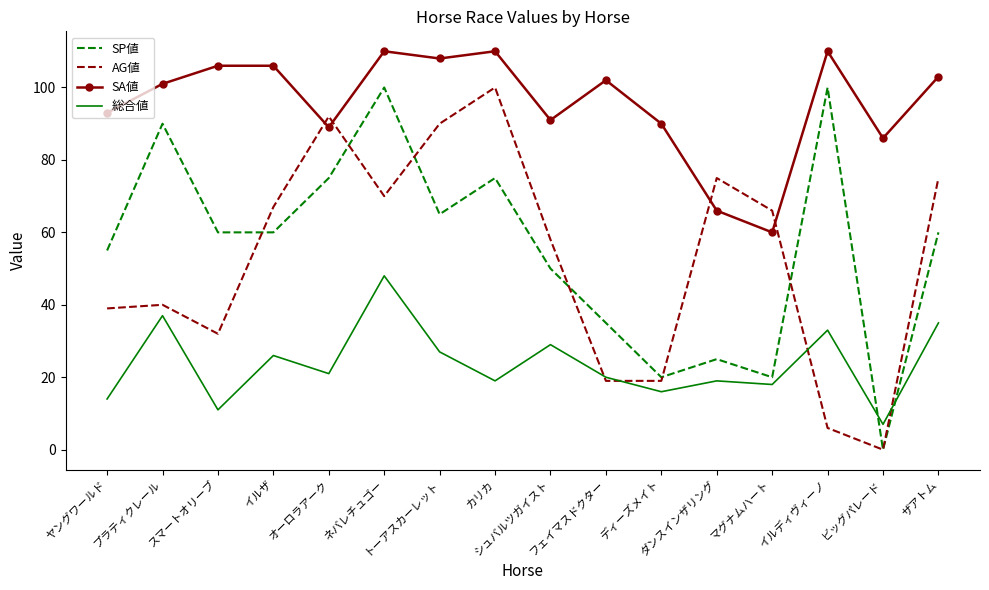

Is the value of SA値 at イルディヴィーノ greater than the value of 総合値 at ディーズメイト?

Yes